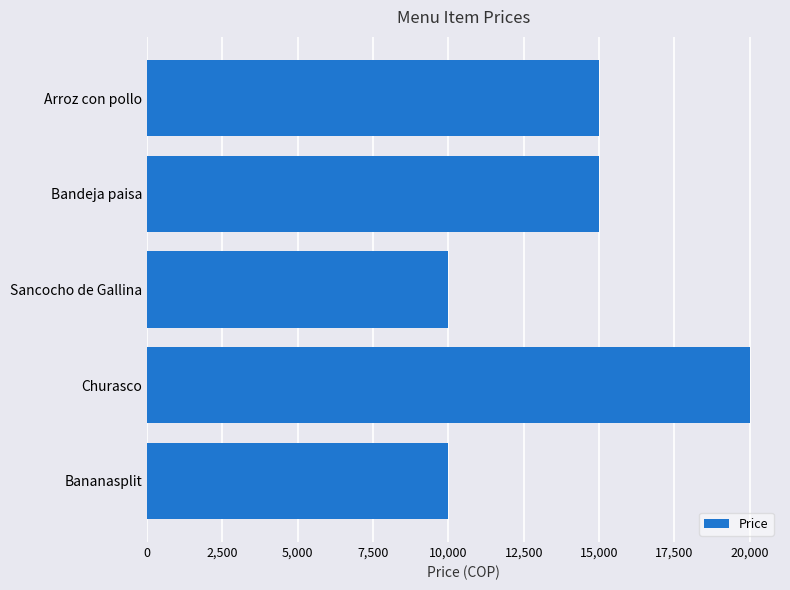

The chart shows a value of 23318 at Bandeja paisa. True or false?

False